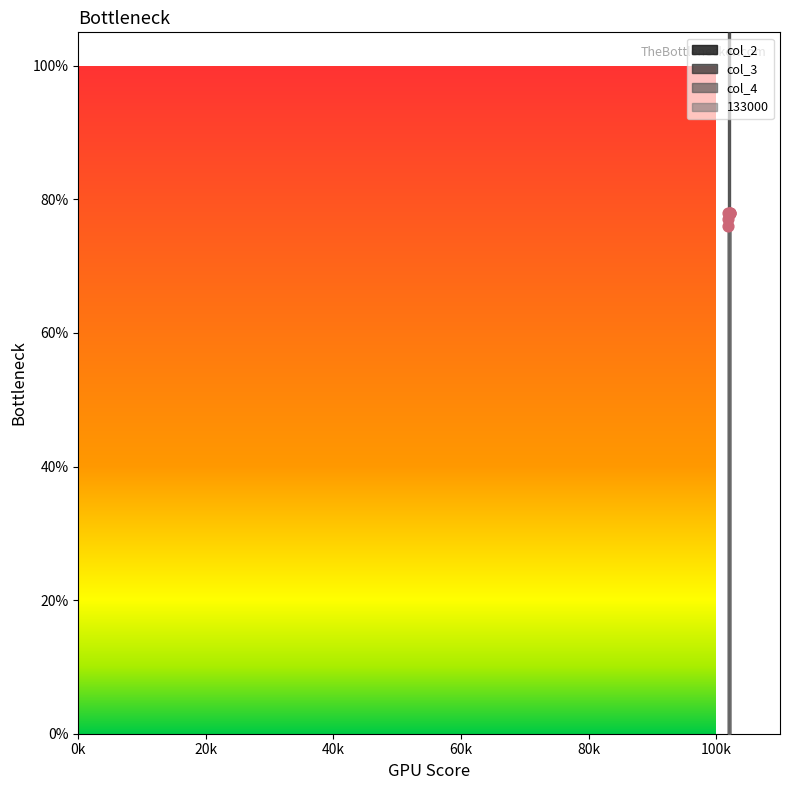

What is the total value across all series at 101846?

12.3